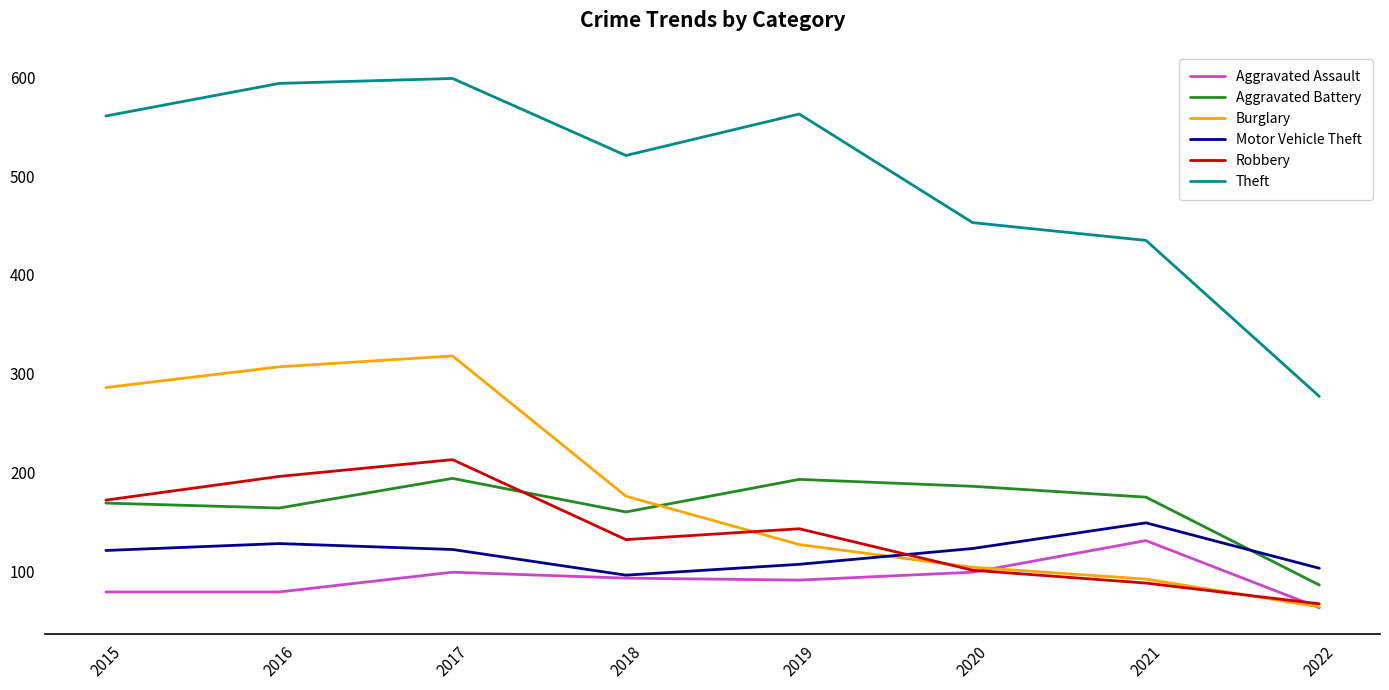

What is the smallest value displayed?

63